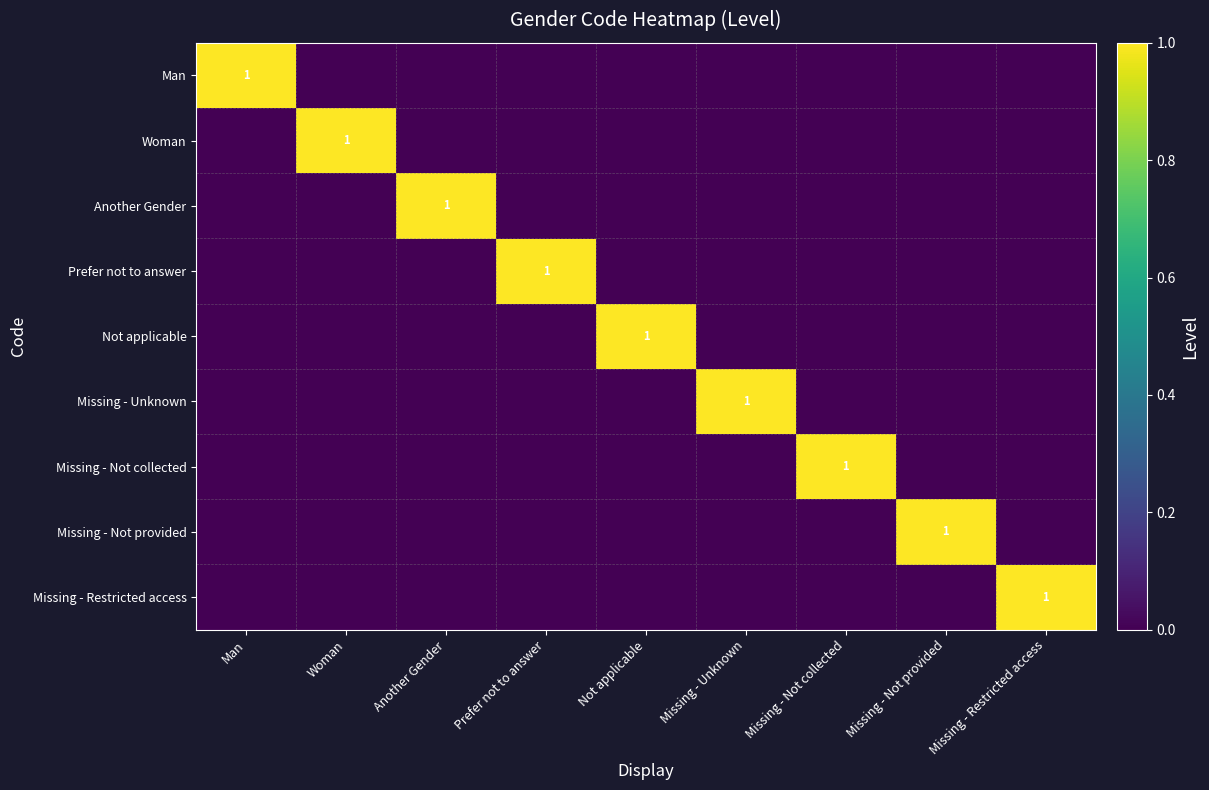

At how many categories does at least one series exceed 0?

9